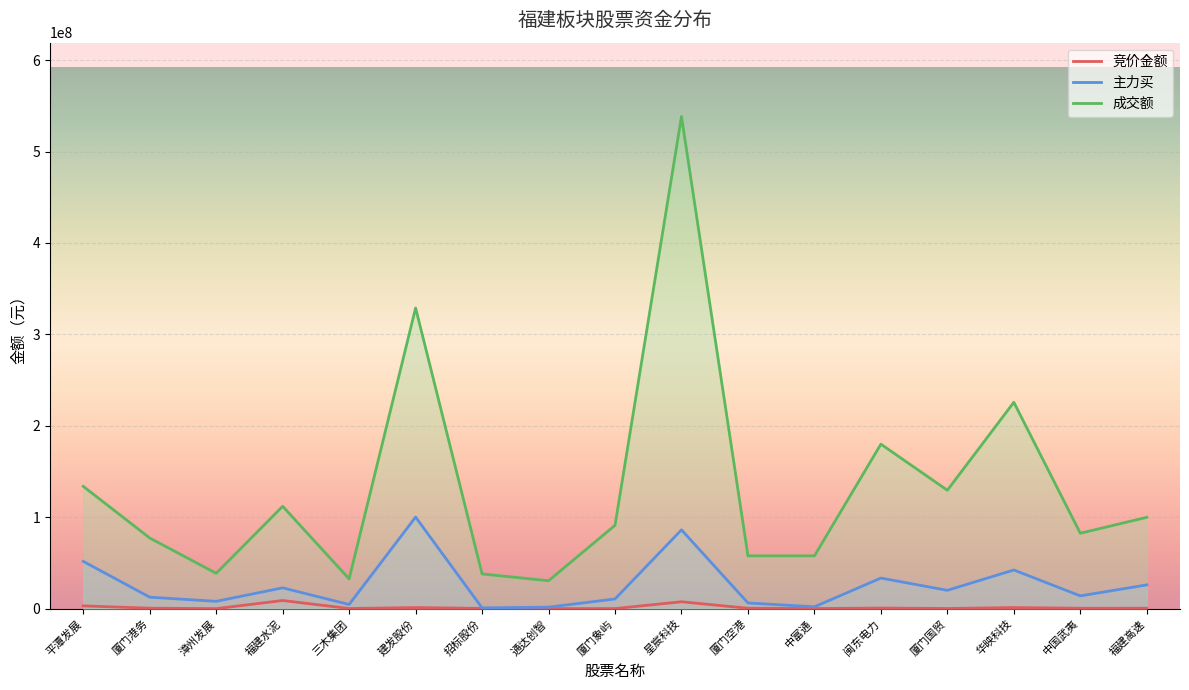

What is the maximum value for 竞价金额?

8920212